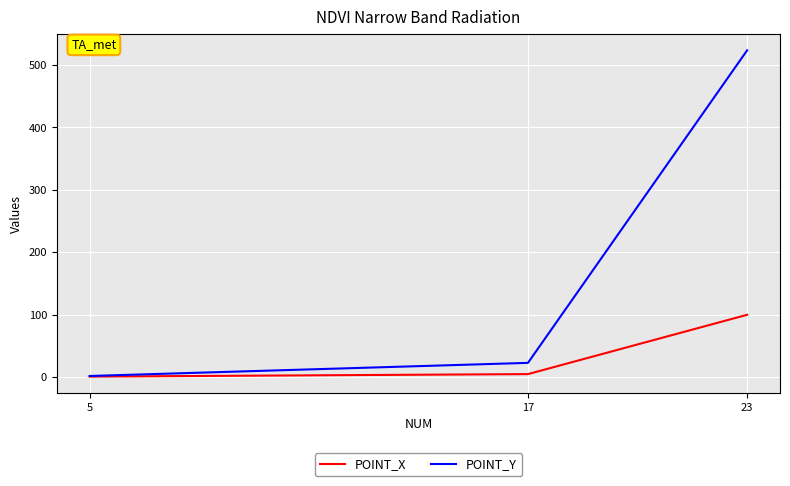

Rank the series by their maximum value, from highest to lowest.

POINT_Y, POINT_X